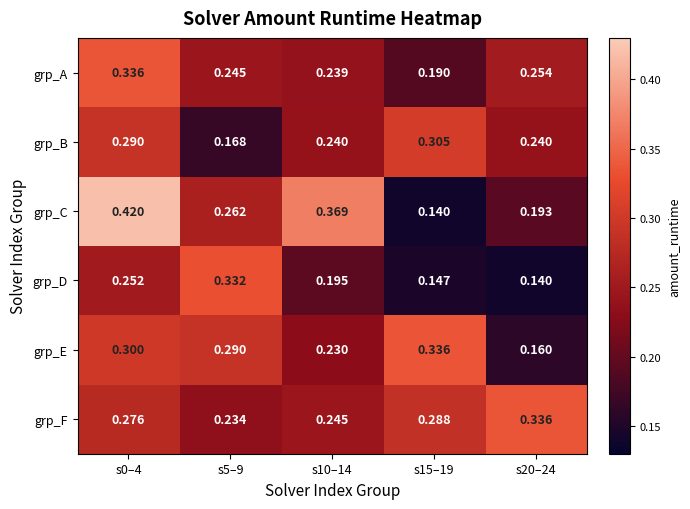

Which series has the largest range (max minus min)?

grp_C